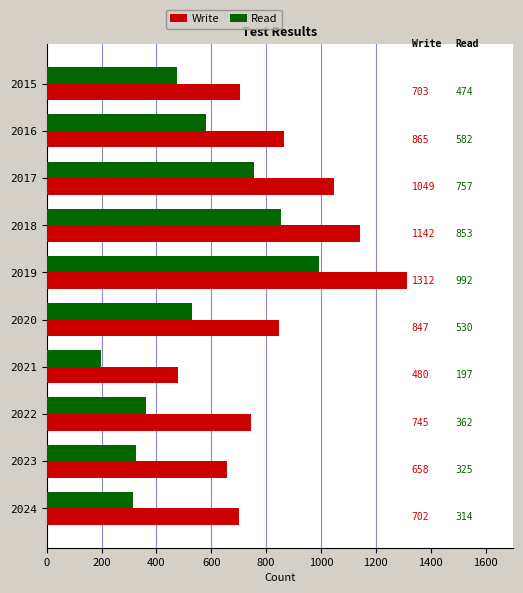

The value of Read at 2023 is 325. True or false?

True